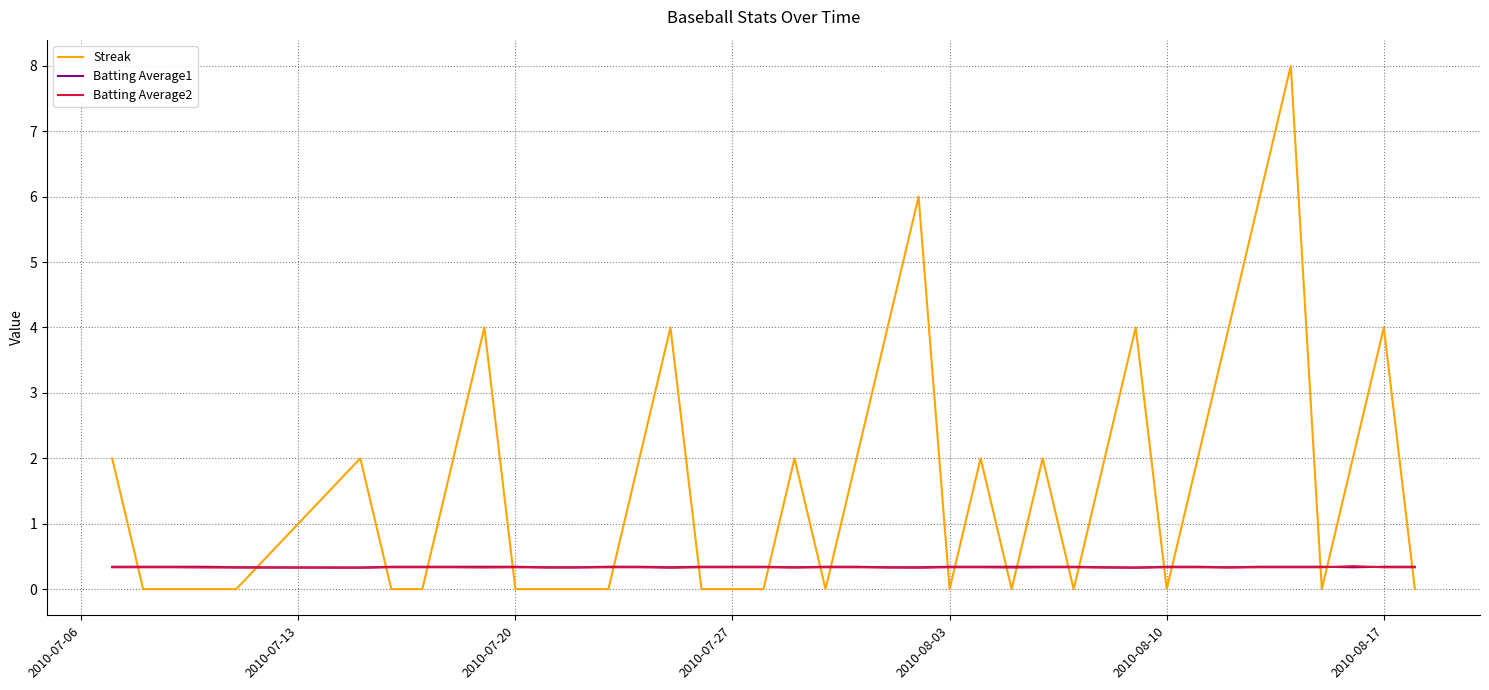

Which series has the largest range (max minus min)?

Streak